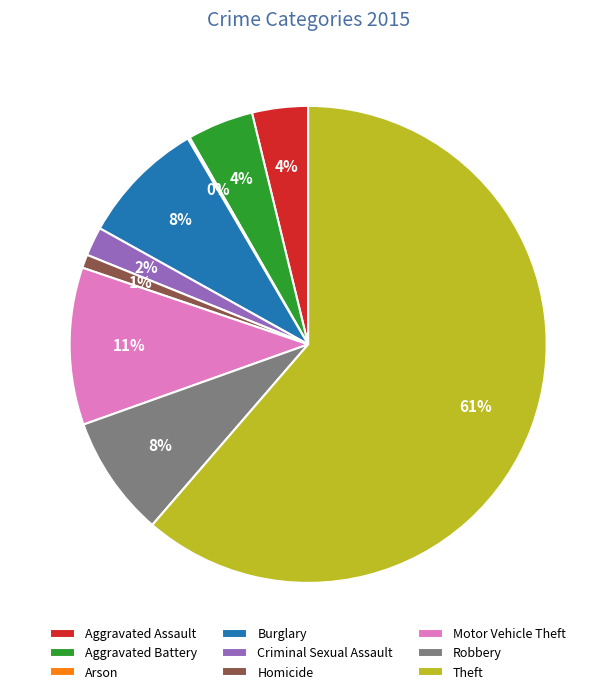

To the nearest percent, what portion does Burglary represent?

8%